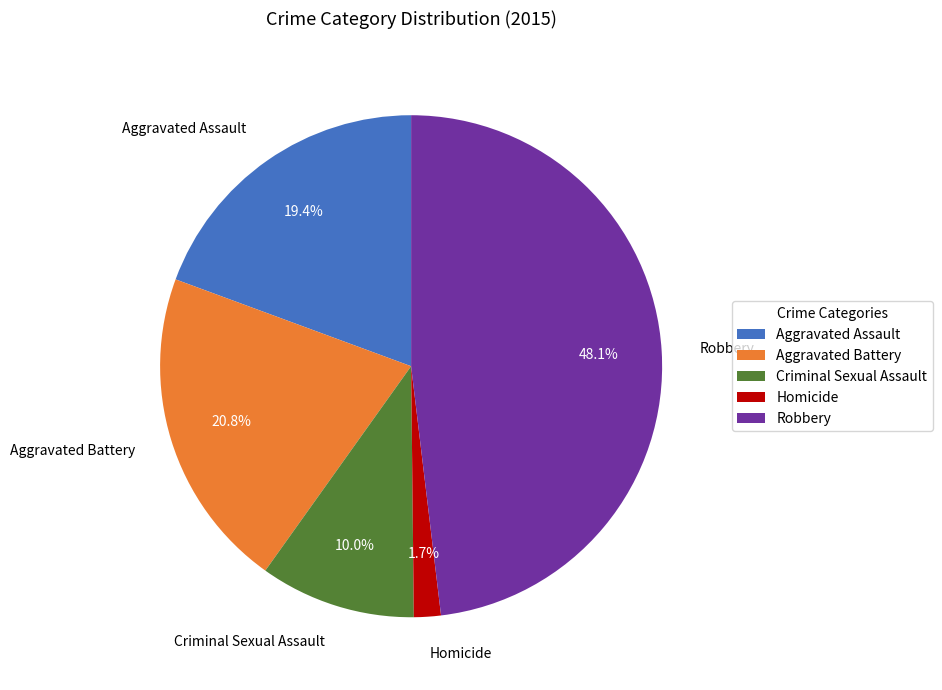

Is Aggravated Assault the majority of the pie?

No